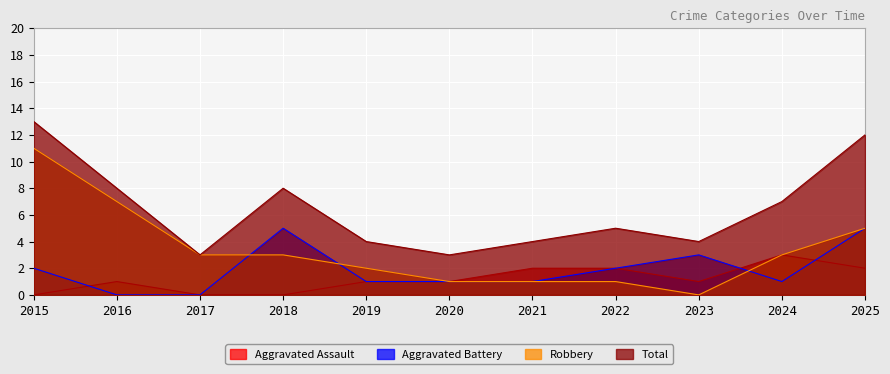

How many lines are shown in the chart?

4